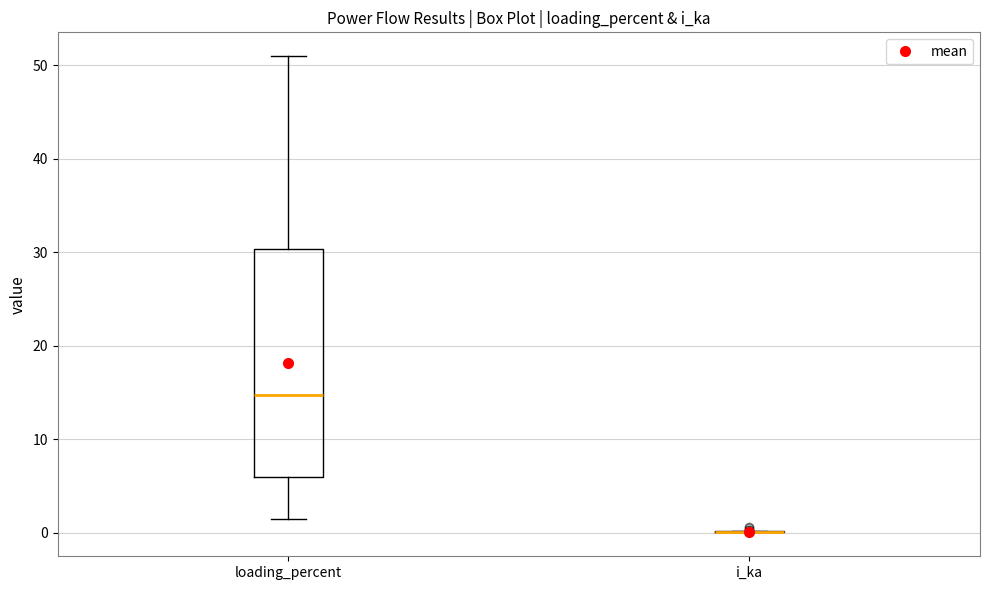

Reading left to right, read every box against the y-axis: the position of its median line, the range the box covers, and the ends of its whiskers. The values are not printed on the chart, so give them approximately, as read against the axis.

loading_percent: median 15, box 6 to 30, whiskers 1 to 51
i_ka: box collapsed to a line at 0, whiskers 0 to 0